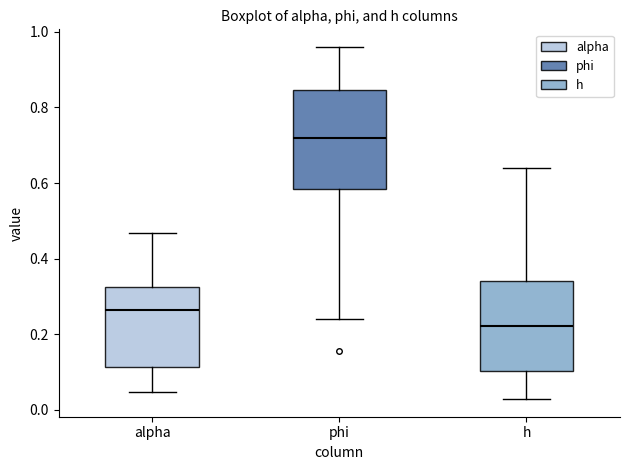

Reading left to right, read every box against the y-axis: the position of its median line, the range the box covers, and the ends of its whiskers. The values are not printed on the chart, so give them approximately, as read against the axis.

alpha: median 0.26, box 0.12 to 0.32, whiskers 0.04 to 0.46
phi: median 0.72, box 0.58 to 0.84, whiskers 0.24 to 0.96
h: median 0.22, box 0.10 to 0.34, whiskers 0.02 to 0.64